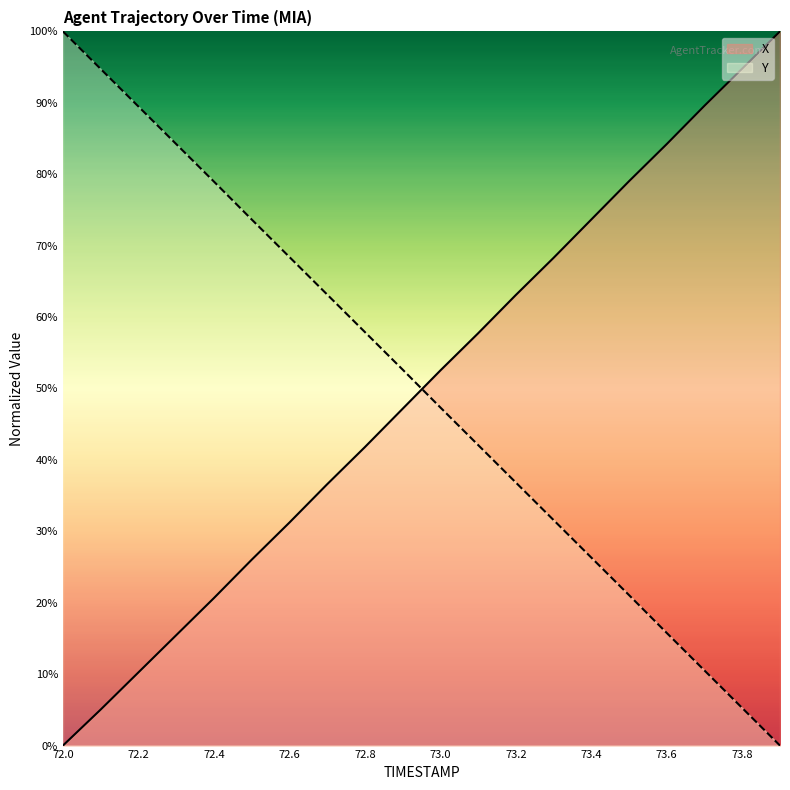

Where is X nearest to the value 50?

73.0